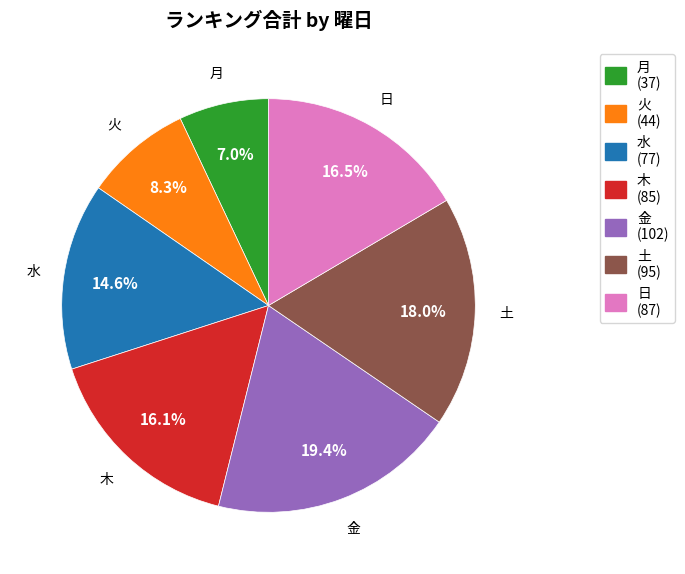

How many slices are in this pie chart?

7